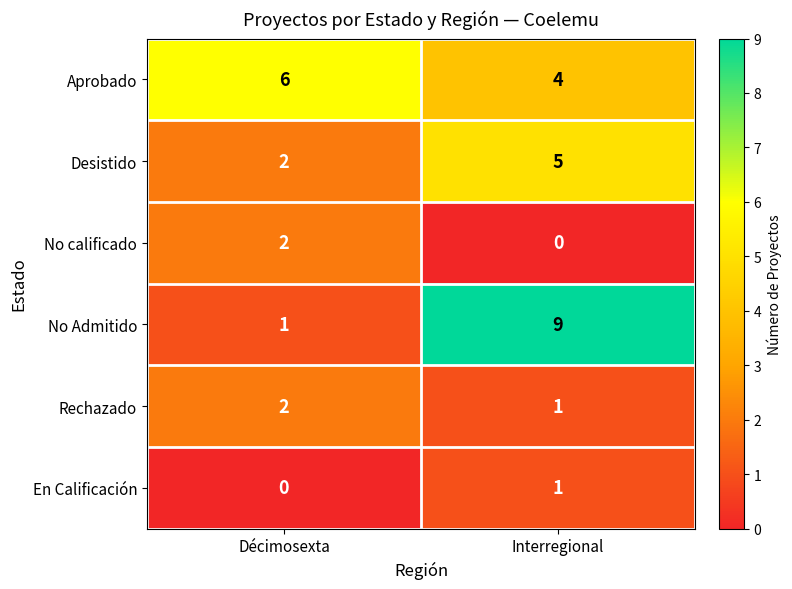

At which label is Rechazado closest to 1?

Interregional